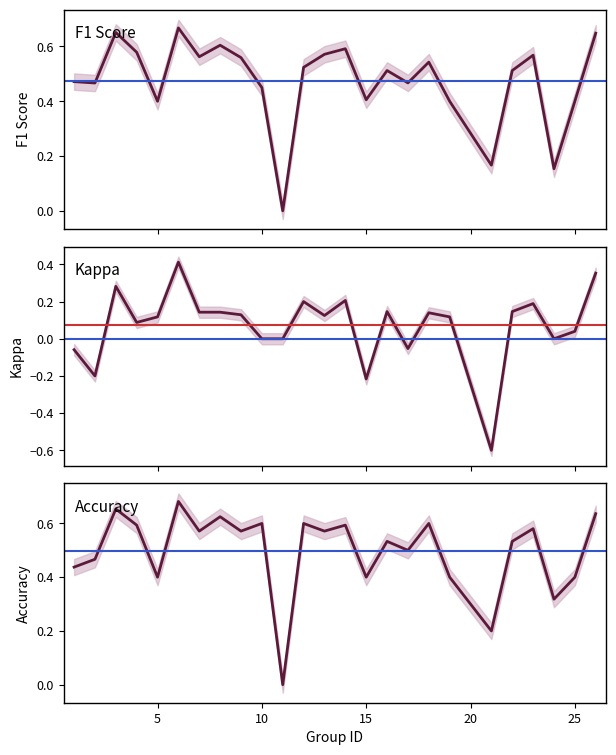

What is the sum of all accuracy values?

12.5